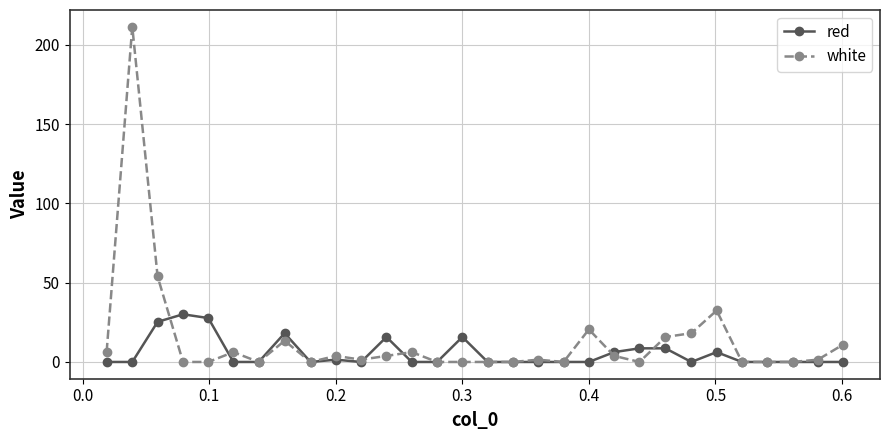

What is the value of the red point at the 21st from the left?

6.2